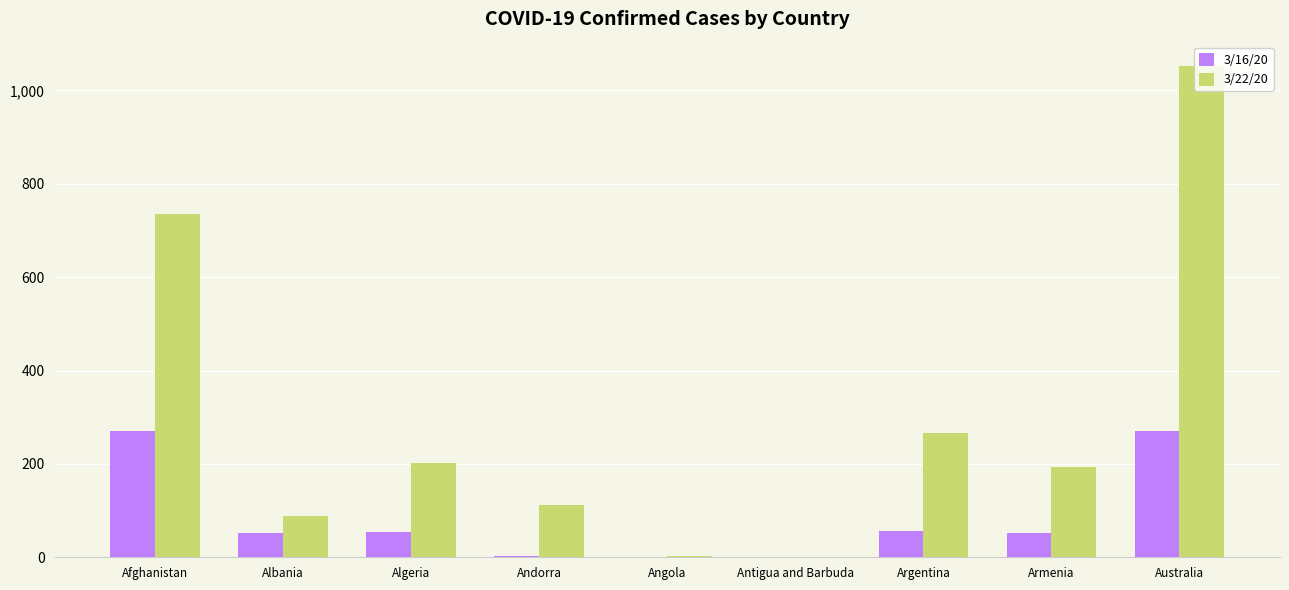

Between Afghanistan and Argentina, which series saw the biggest shift?

3/22/20